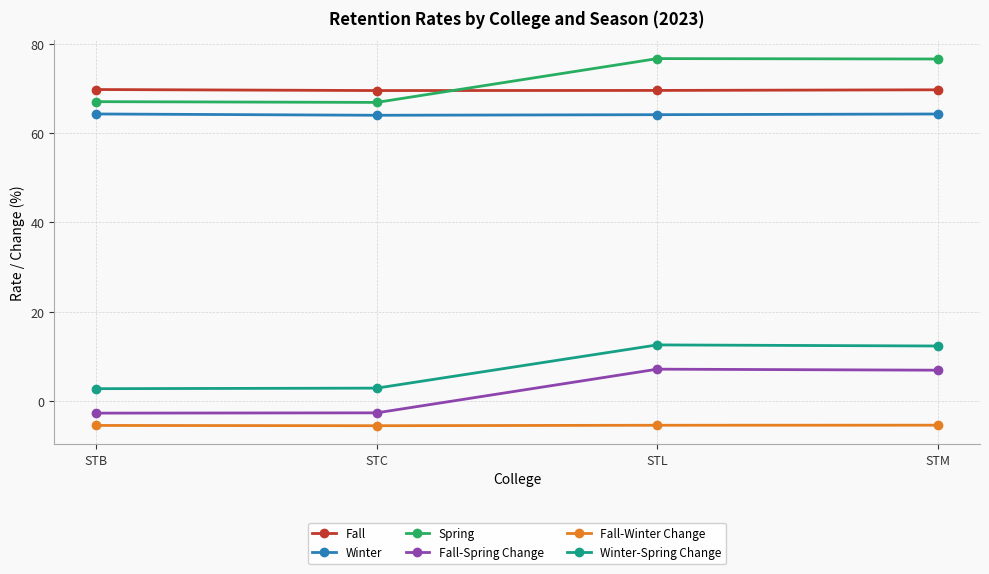

How many lines are shown in the chart?

6